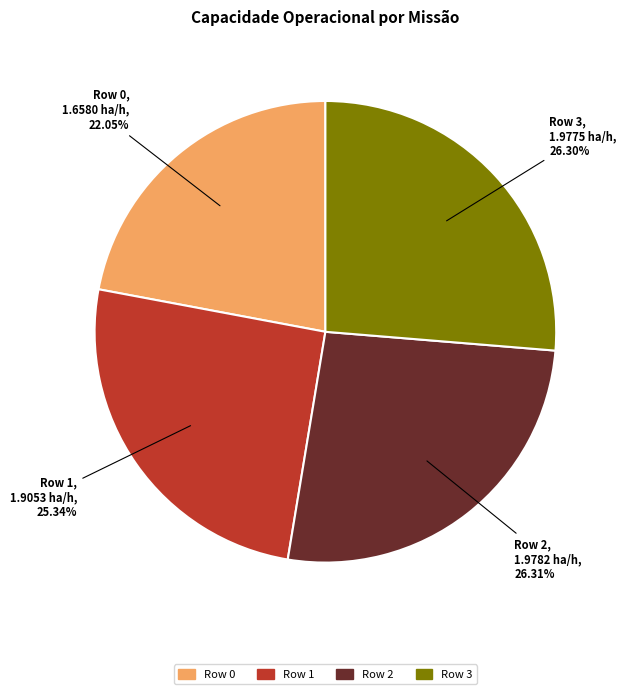

How many slices are in this pie chart?

4